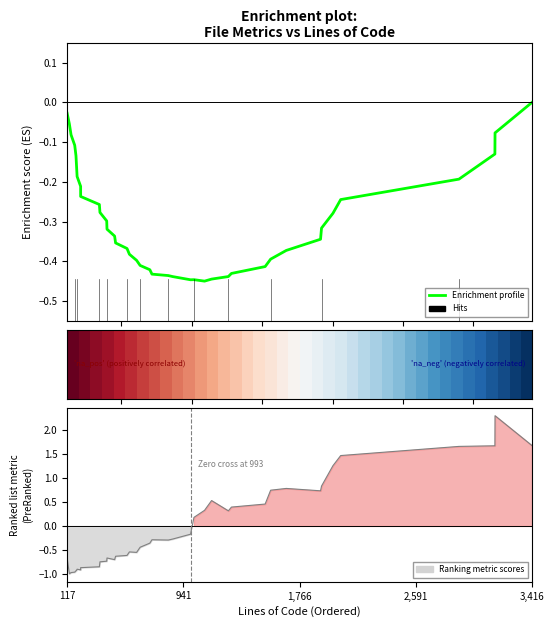

At how many categories does at least one series exceed 0?

40